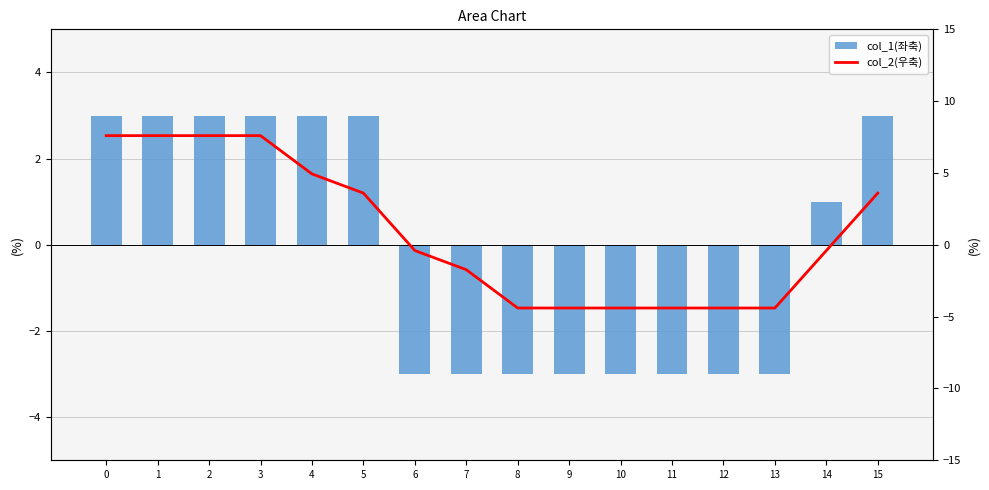

Reading left to right, transcribe all the data shown in this chart.

col_1(좌축): 3.0	3.0	3.0	3.0	3.0	3.0	-3.0	-3.0	-3.0	-3.0	-3.0	-3.0	-3.0	-3.0	1.0	3.0
col_2(우축): 7.6	7.6	7.6	7.6	4.9	3.6	-0.4	-1.7	-4.4	-4.4	-4.4	-4.4	-4.4	-4.4	-0.4	3.6